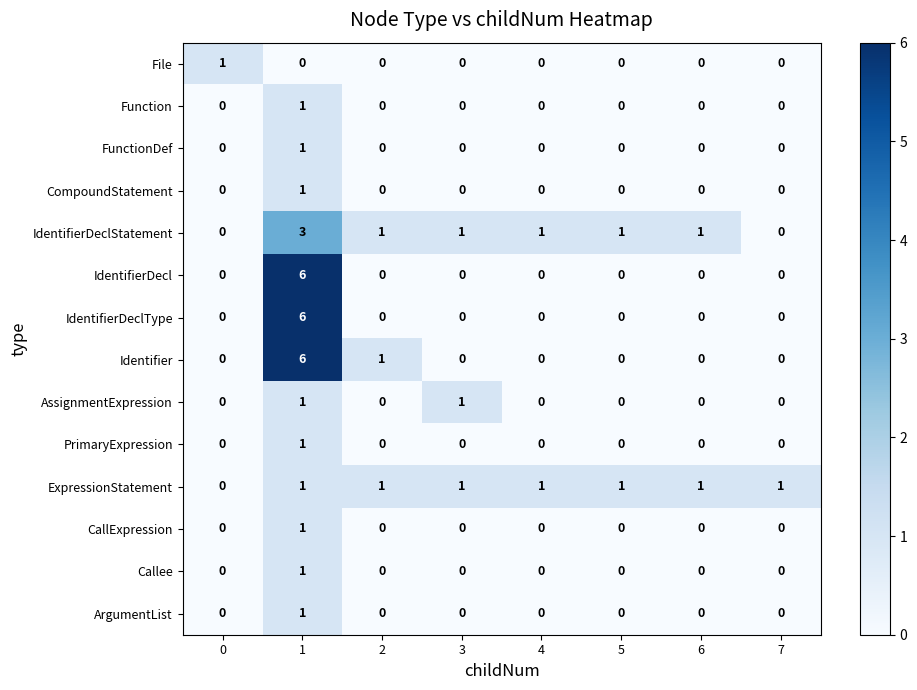

What is the difference between the maximum and minimum values in the IdentifierDeclStatement series?

3